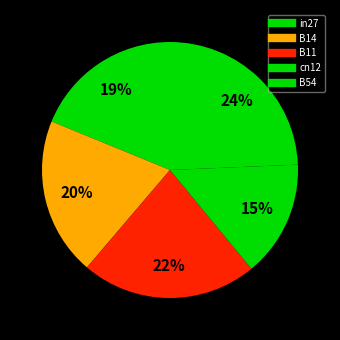

To the nearest percent, what is the average slice percentage?

20%